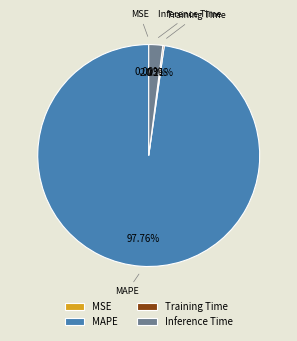

Which slice is the largest?

MAPE